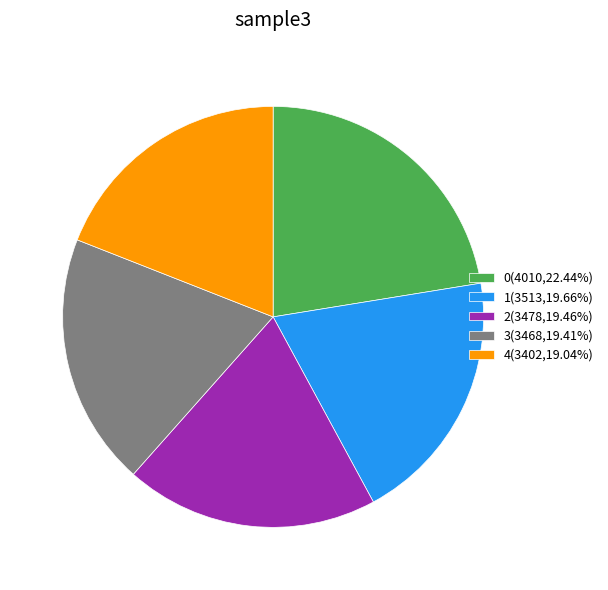

Approximately how many times larger is the value at 3(3468,19.41%) compared to 1(3513,19.66%)?

1.0